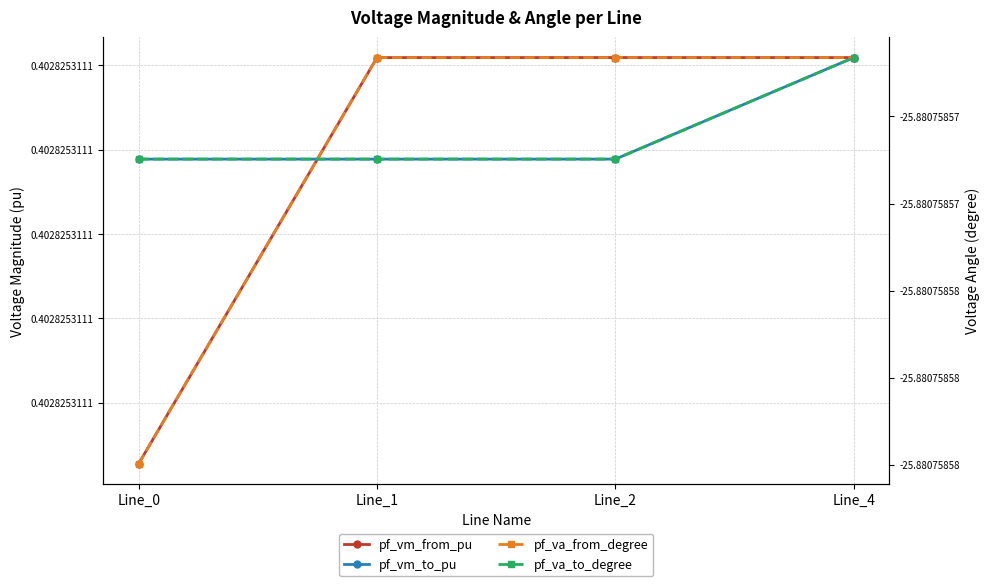

True or false: pf_va_to_degree and pf_vm_from_pu cross at least once.

False